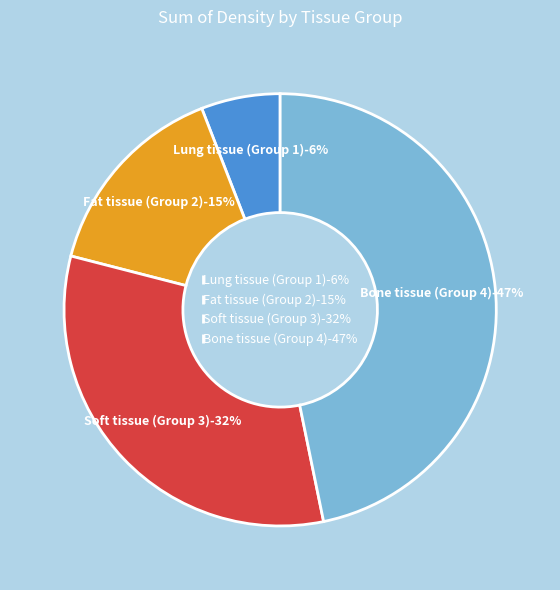

Which category has the biggest portion of the pie?

Bone tissue (Group 4)